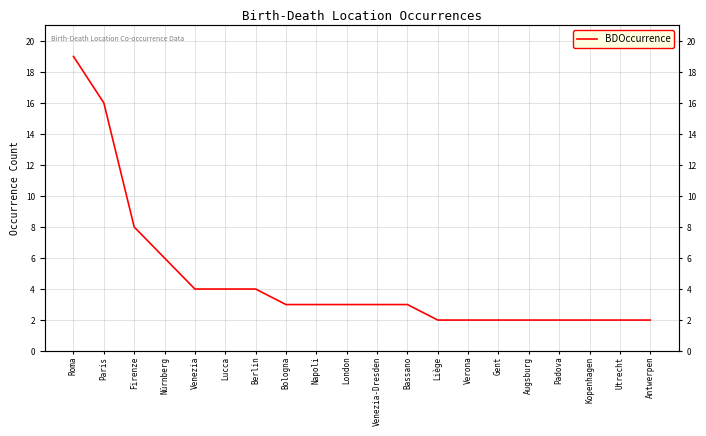

How many lines are shown in the chart?

1